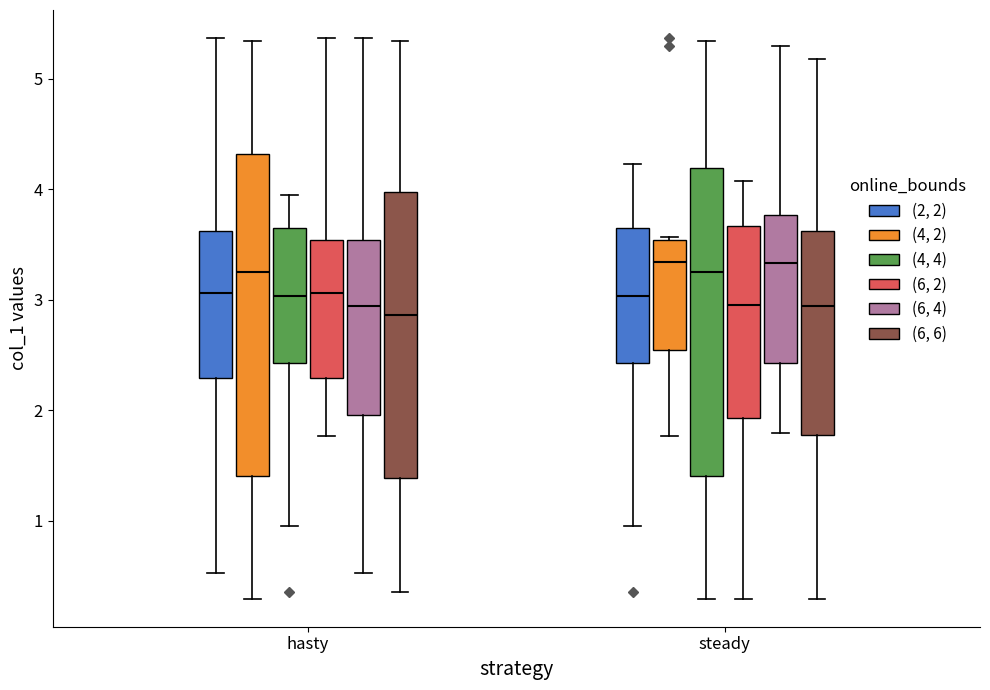

Which box is the tallest, from its lower edge to its upper edge?

hasty ((4, 2))